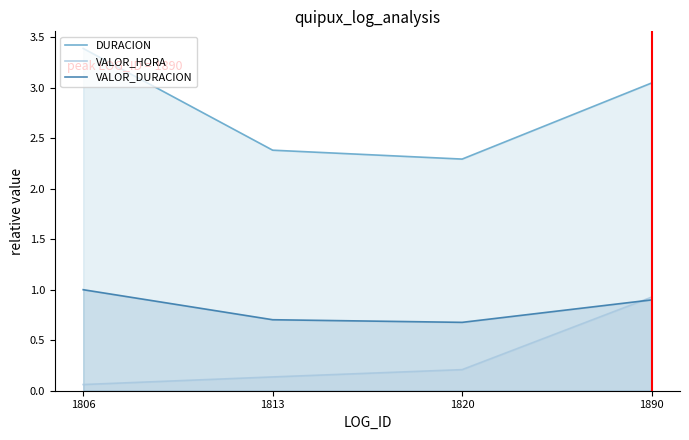

List the series in order of their overall mean, highest first.

DURACION, VALOR_DURACION, VALOR_HORA